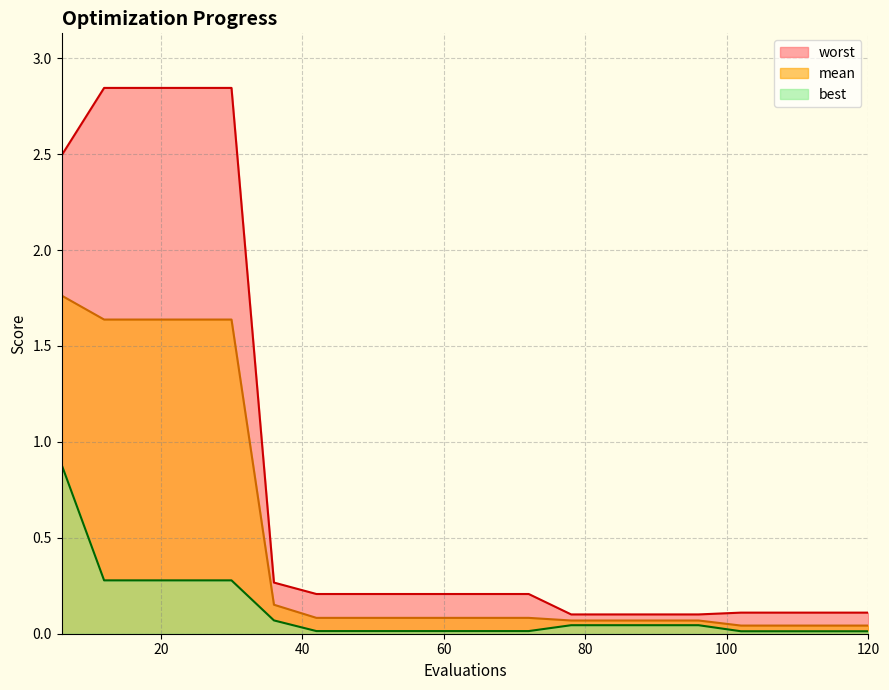

Where is worst nearest to the value 1?

36